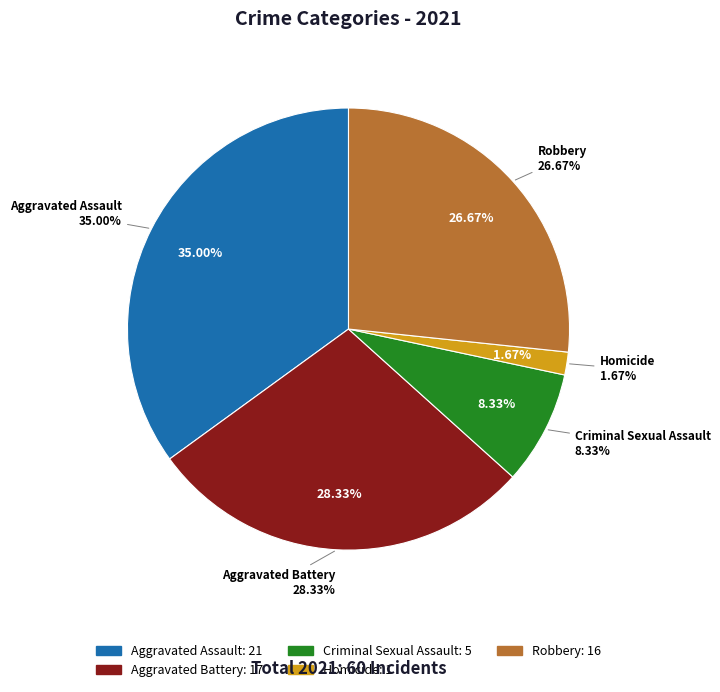

To the nearest percent, what is the average slice percentage?

20%